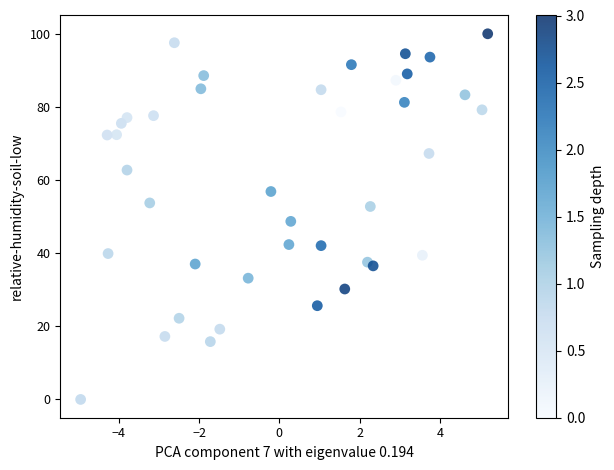

What Y value in the scatter plot is closest to 50?

48.7